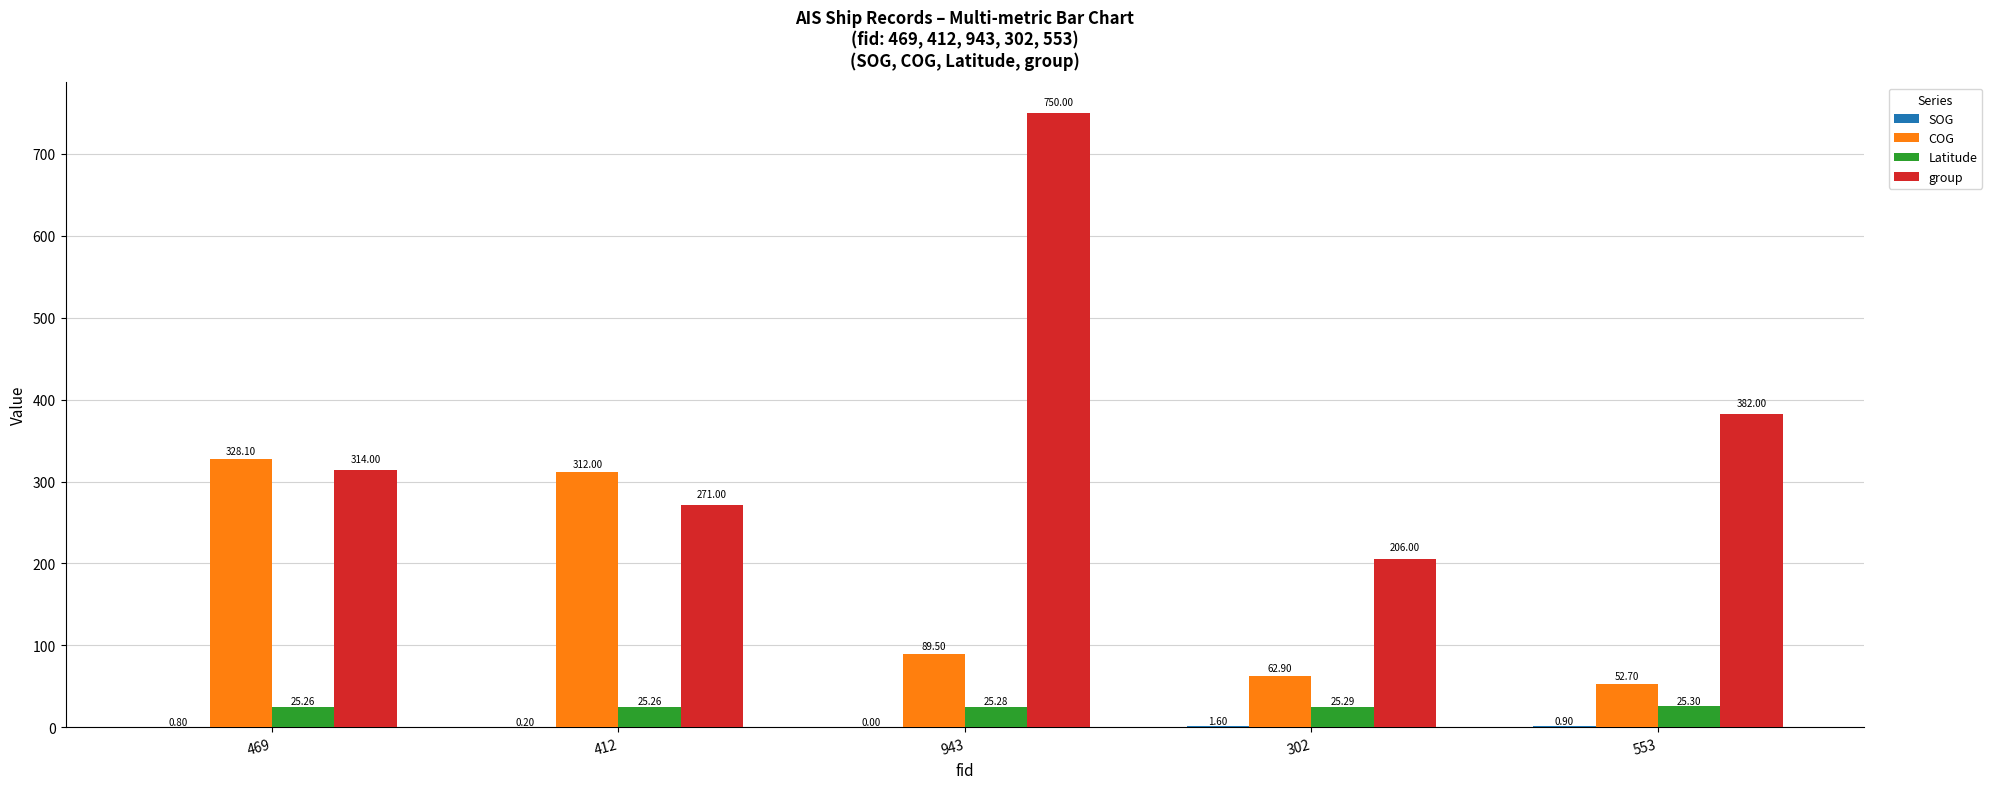

What is the sum of the COG values at 469 and 943?

417.6